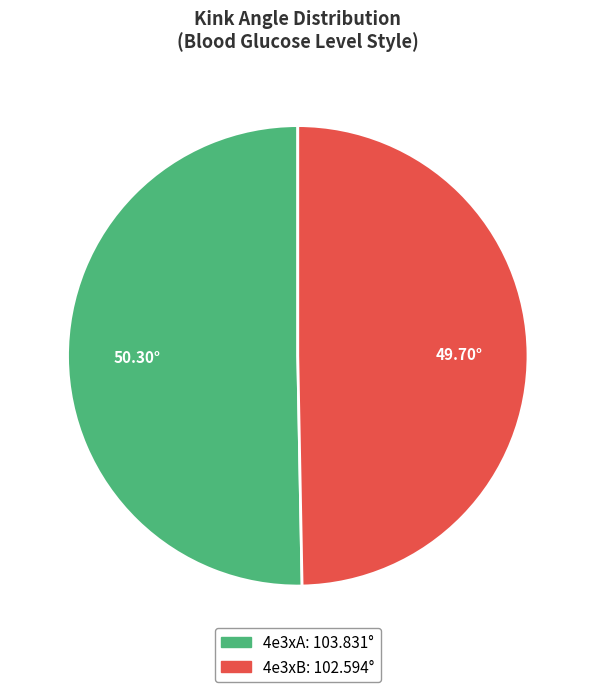

Which slice is the largest?

4e3xA